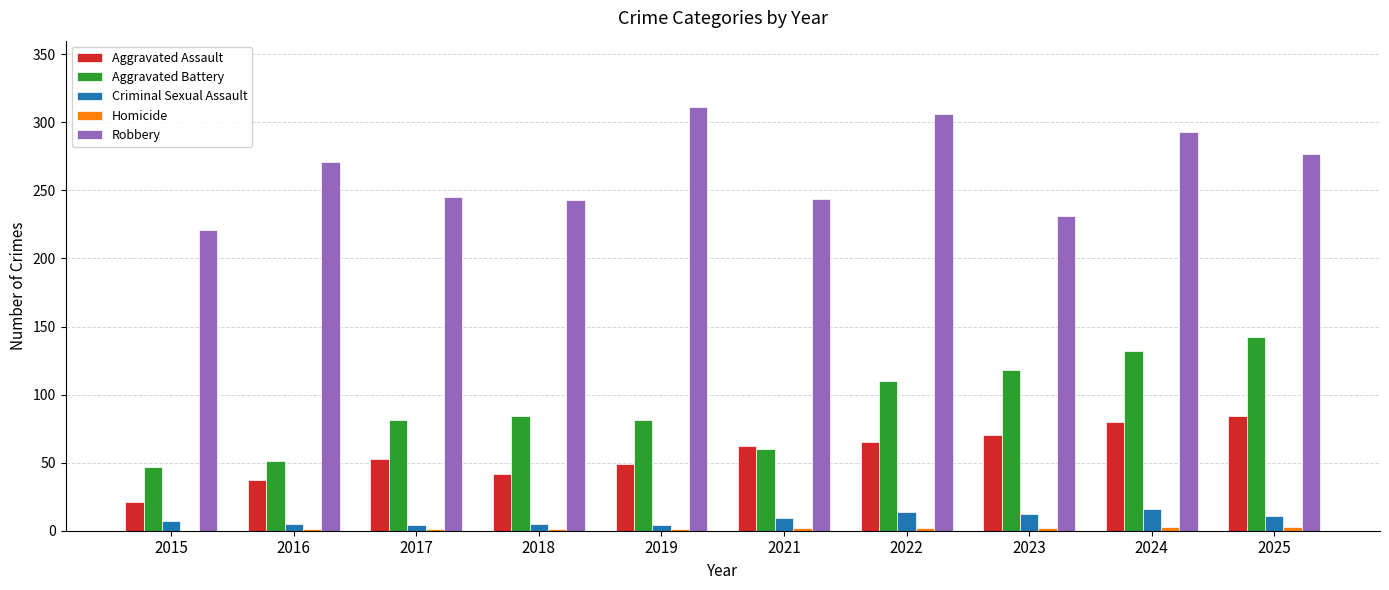

How many categories are shown in the chart?

10